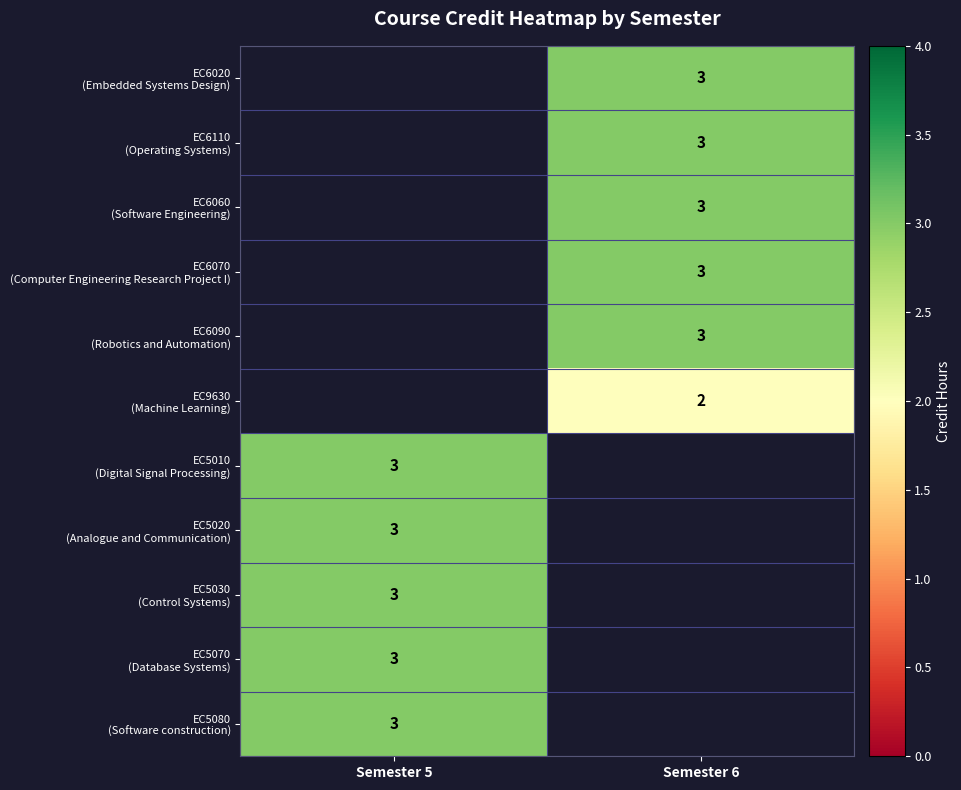

How many categories are shown in the chart?

2